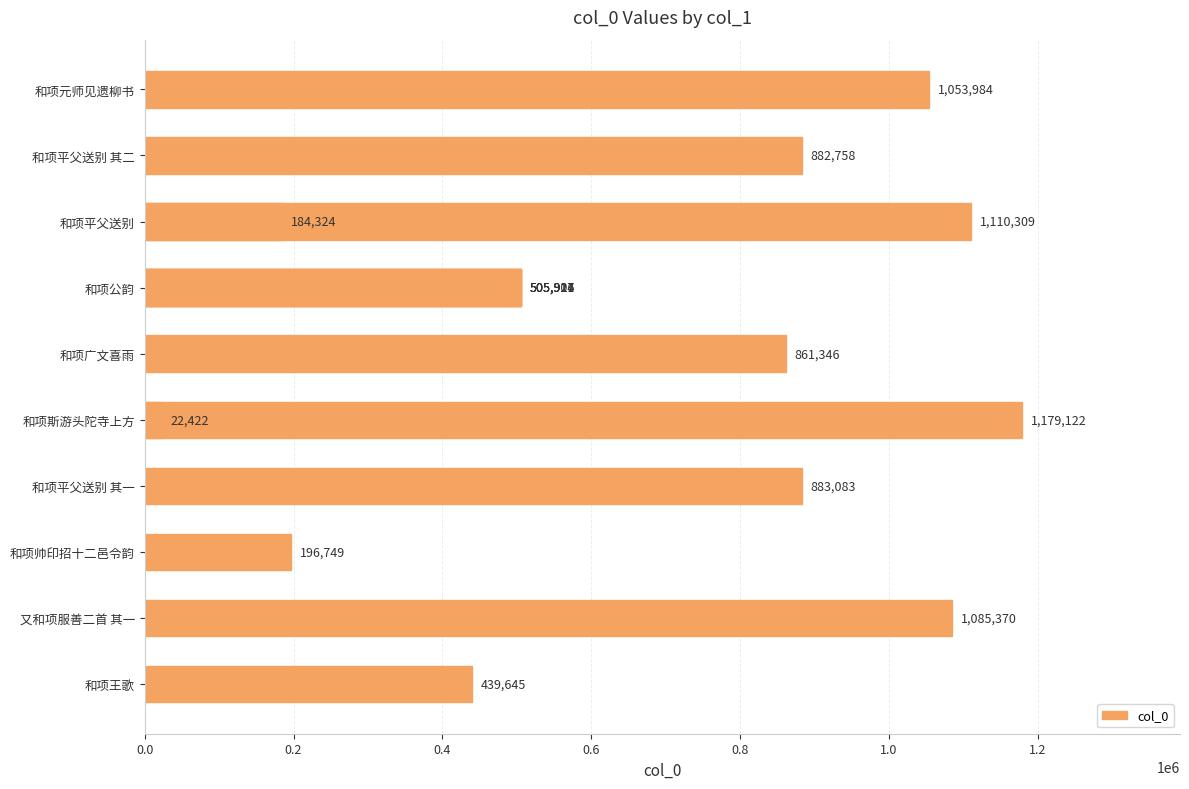

Reading left to right, extract all data points from this chart.

1053984	882758	184324	505916	861346	22422	505927	883083	196749	505911	1085370	505904	439645	1110309	1179122